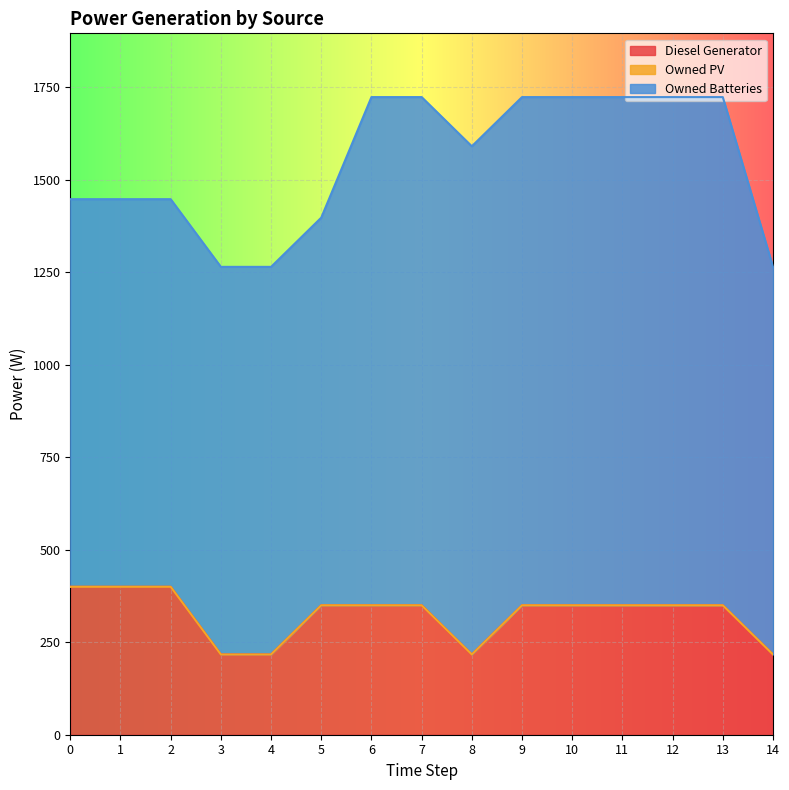

Which series has the largest total across all categories?

Owned Batteries